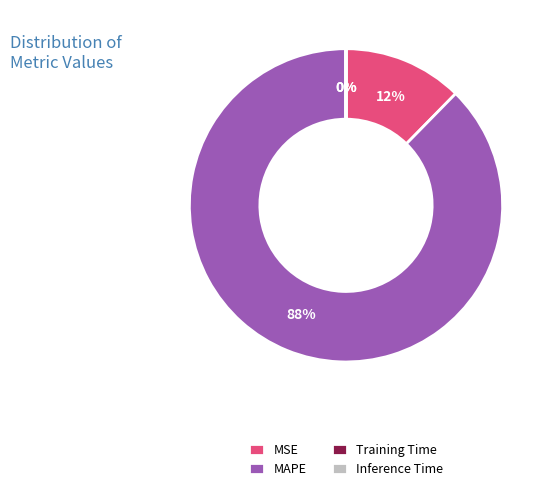

True or false: MAPE accounts for 82% of the total.

False